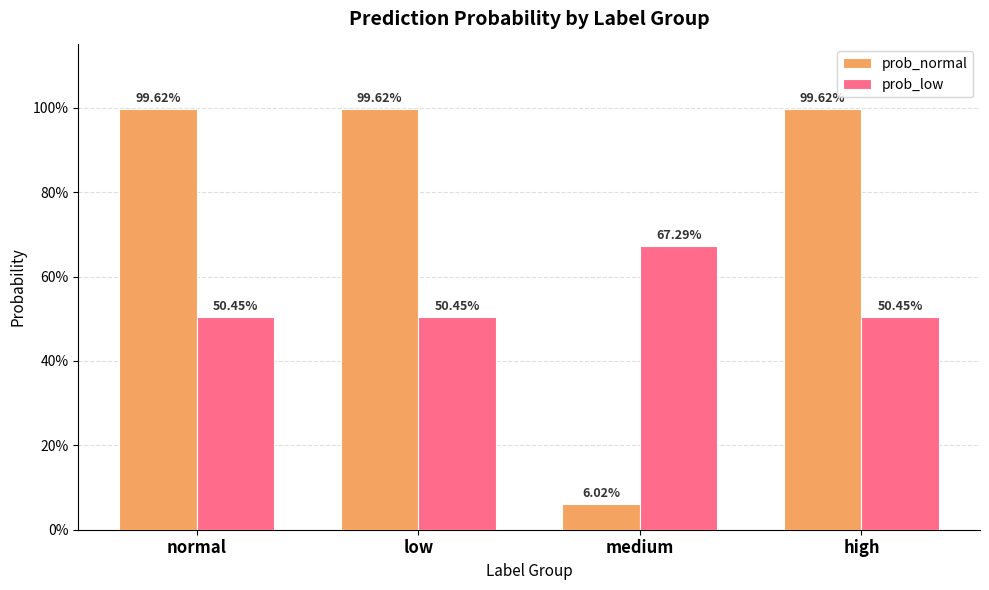

Is it true that prob_normal equals 1.0 at high?

True